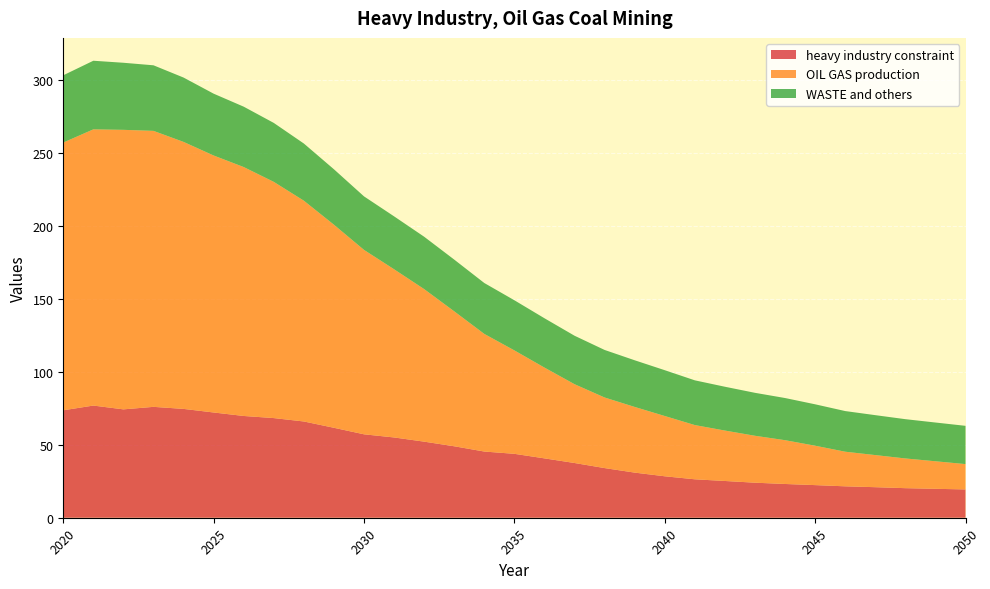

Reading right to left, transcribe all the data shown in this chart.

heavy industry constraint: 19.4	19.8	20.2	20.9	21.5	22.3	23.1	24.0	25.2	26.3	28.4	30.9	34.0	37.5	40.6	43.8	45.3	48.9	52.1	55.0	57.1	61.6	65.9	68.2	69.7	72.1	74.5	75.9	74.2	76.8	73.6
OIL GAS production: 17.4	18.9	20.4	22.0	23.7	27.0	30.0	32.1	34.5	37.1	41.3	45.0	48.3	54.0	62.2	70.8	80.5	92.4	104.5	115.2	126.3	139.1	151.2	161.8	170.5	176.0	182.8	189.0	191.4	189.2	183.4
WASTE and others: 26.2	26.5	26.9	27.3	27.8	28.4	28.9	29.4	30.0	30.6	31.4	32.0	32.6	33.2	33.8	34.3	34.9	35.4	35.9	36.2	36.6	38.0	39.1	40.4	41.3	42.3	44.1	44.9	45.9	47.0	46.1